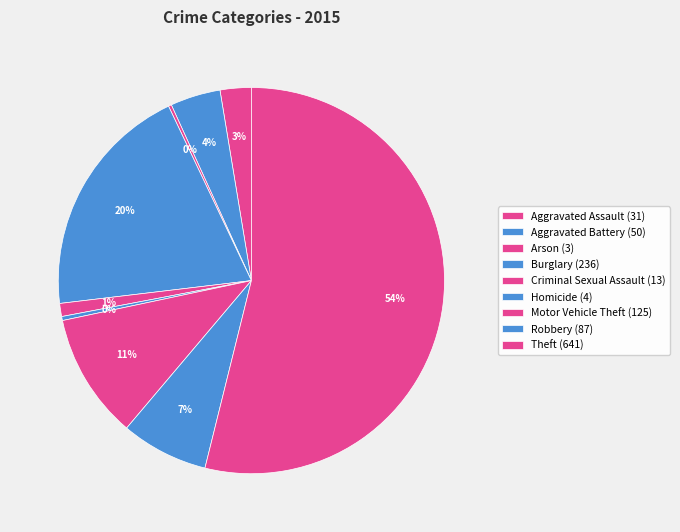

To the nearest percent, what is the difference between the largest and smallest slice percentages?

54%